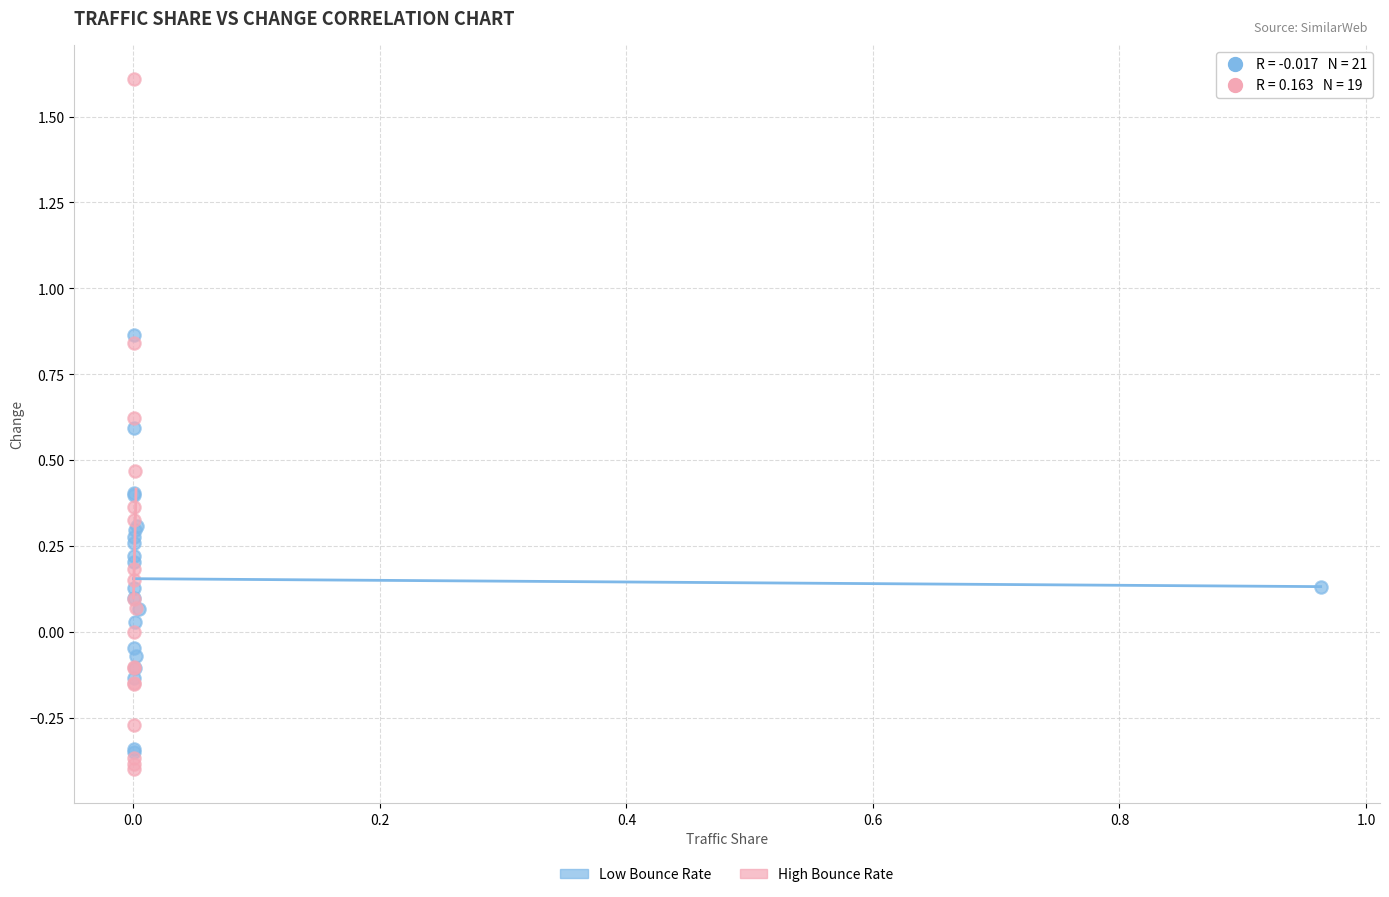

Which series has the largest Y range (max minus min)?

High Bounce Rate